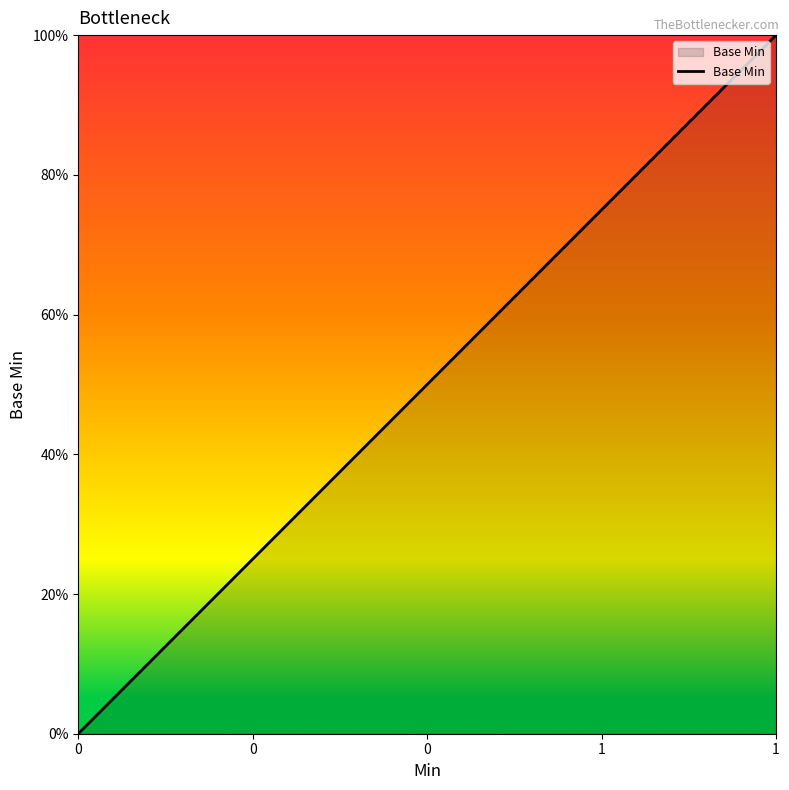

What is the value of the 4th point from the left?

1.0